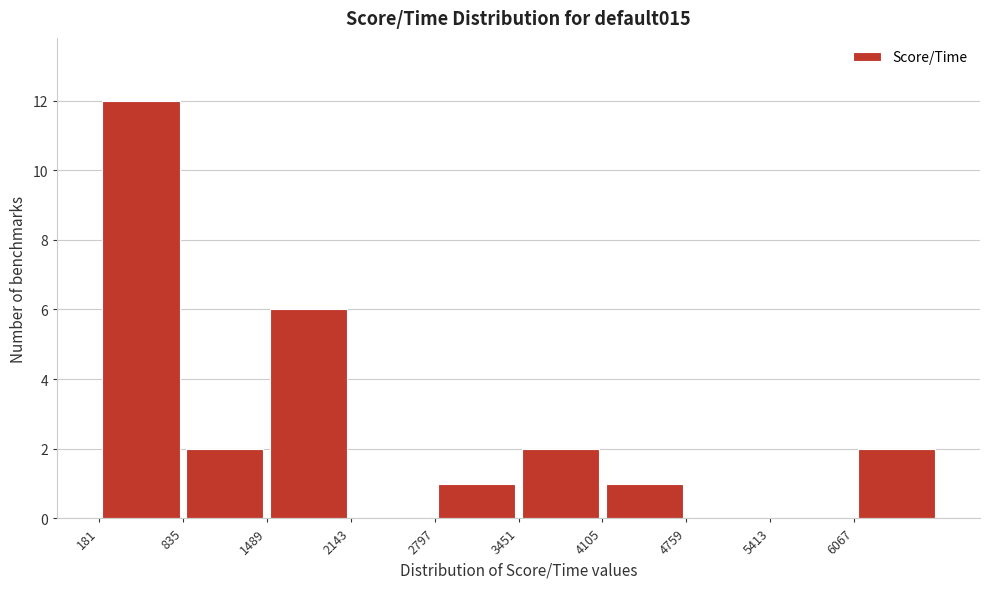

Reading left to right, transcribe this chart: for each bar, give the range it covers on the x-axis and its height. Neither the bar edges nor the heights are printed on the chart, so give them approximately, as read against the axes.

200 to 800: 12
800 to 1500: 2
1500 to 2100: 6
2100 to 2800: 0
2800 to 3500: 1
3500 to 4100: 2
4100 to 4800: 1
4800 to 5400: 0
5400 to 6100: 0
6100 to 6700: 2